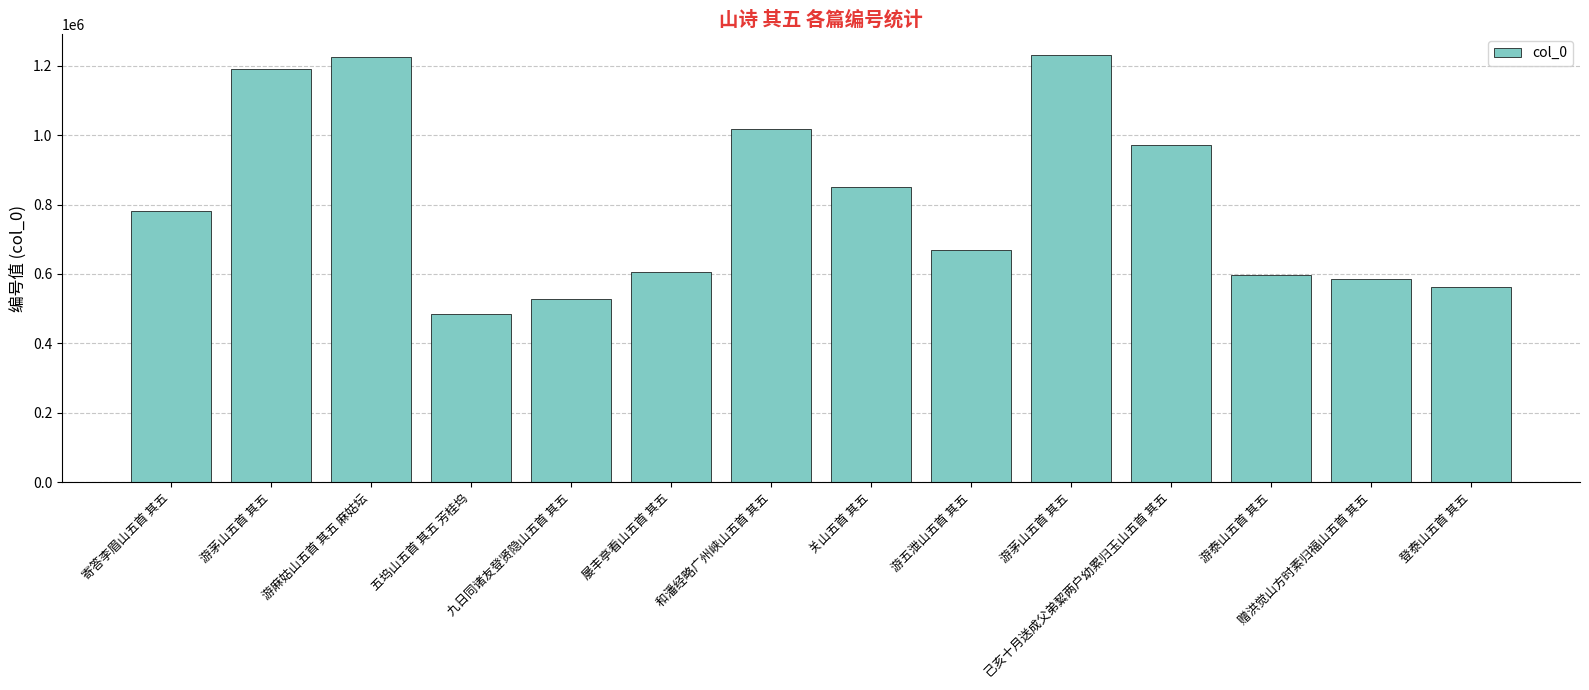

How many bars are there in total?

14